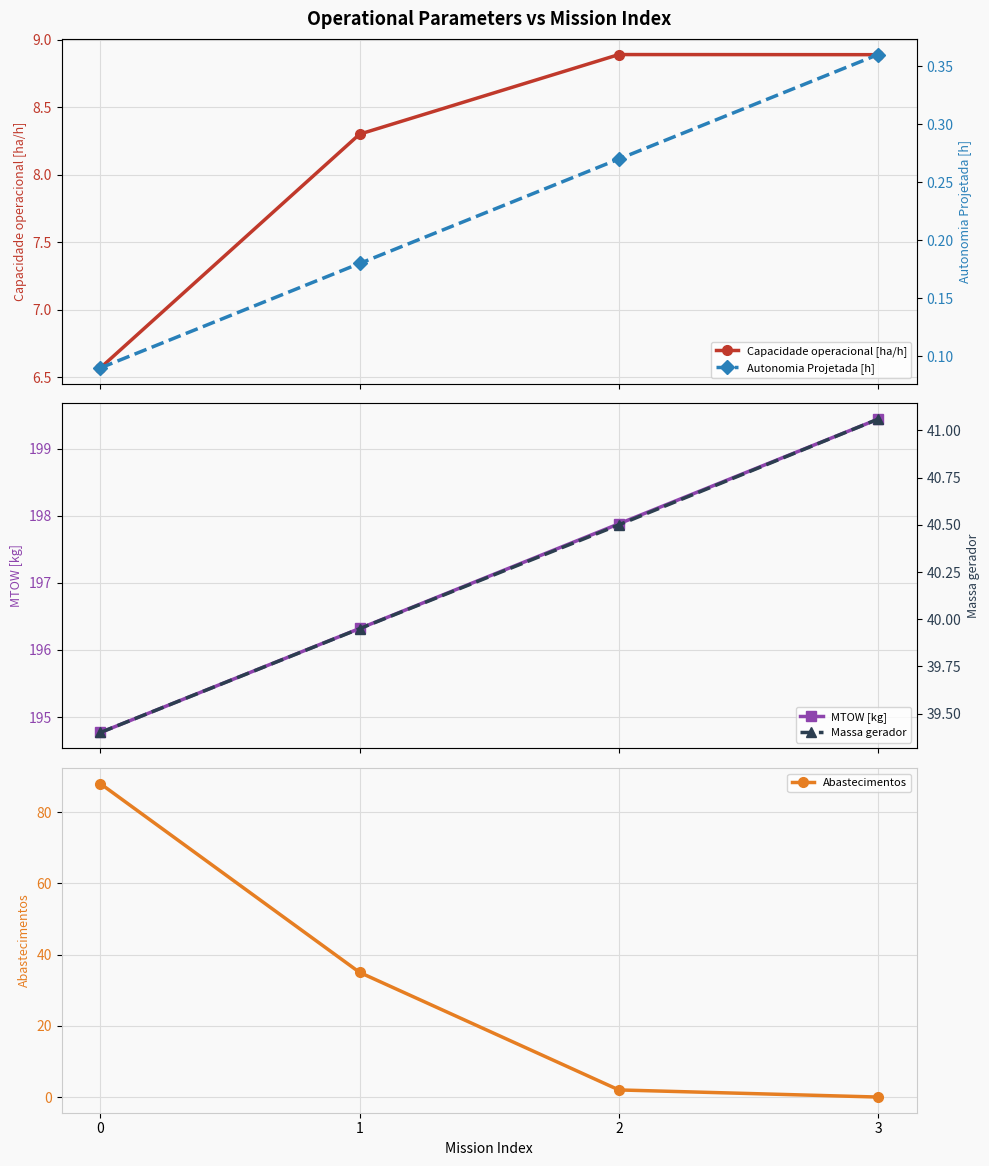

List the labels in order of Massa gerador value, smallest first.

0, 1, 2, 3